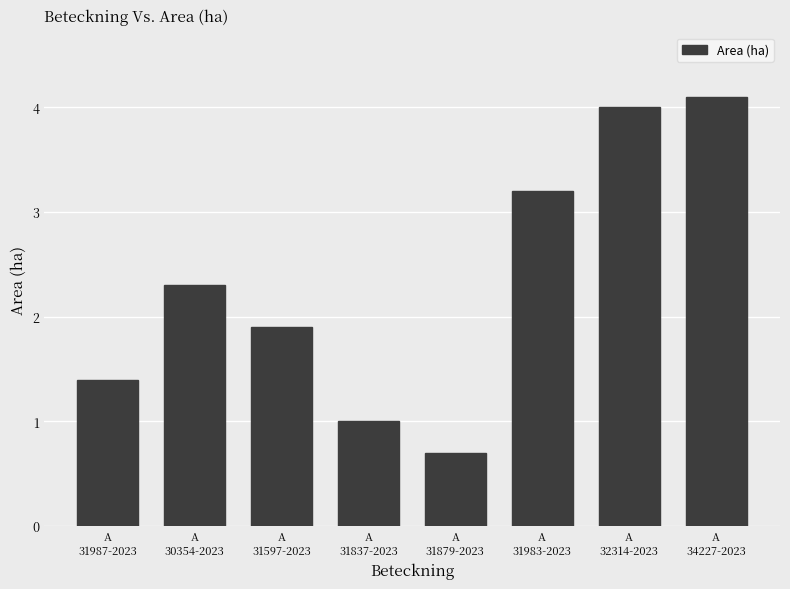

What is the value of the 6th bar from the left?

3.2